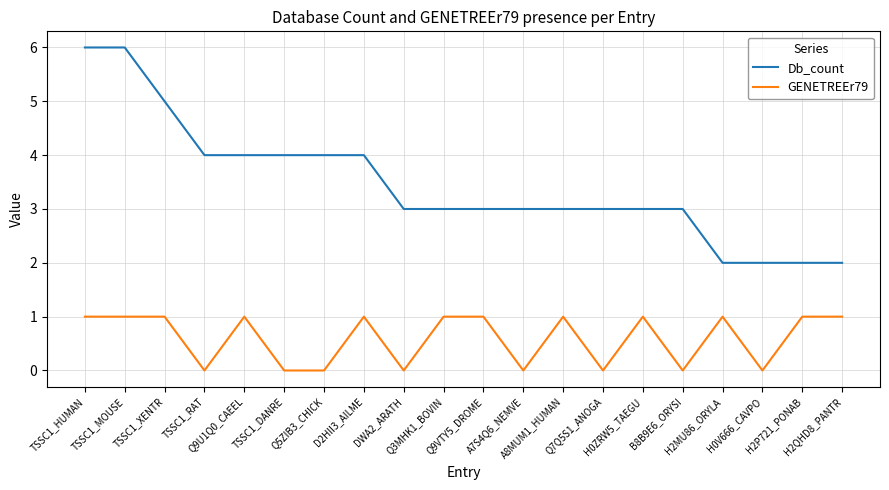

What is the highest value of the Db_count series?

6